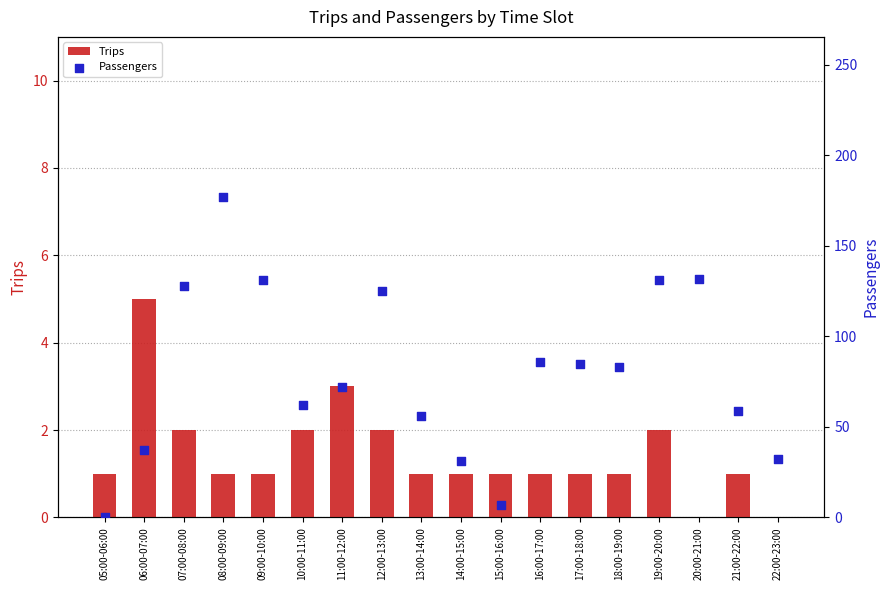

What is the total value across all series at 16:00-17:00?

87